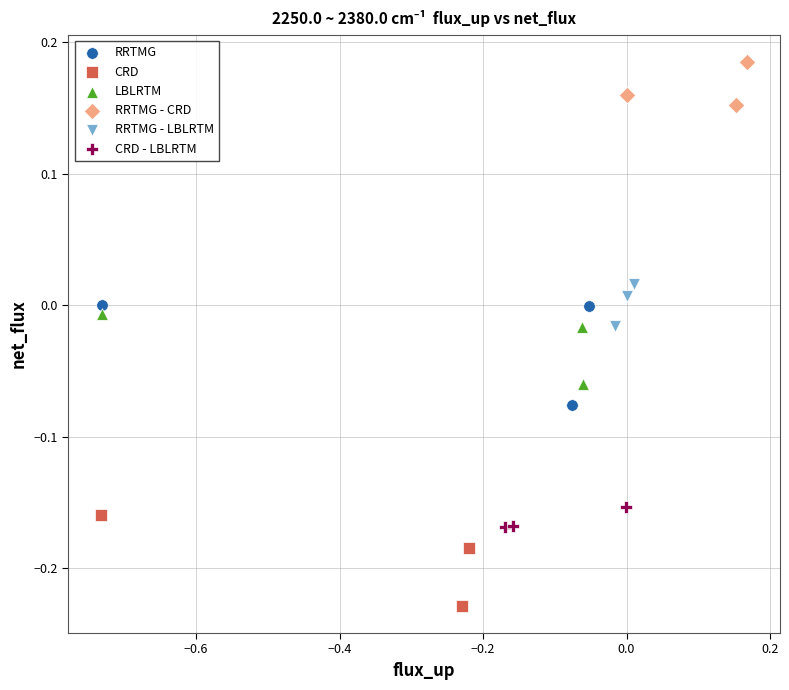

Which series reaches the maximum Y coordinate?

RRTMG - CRD